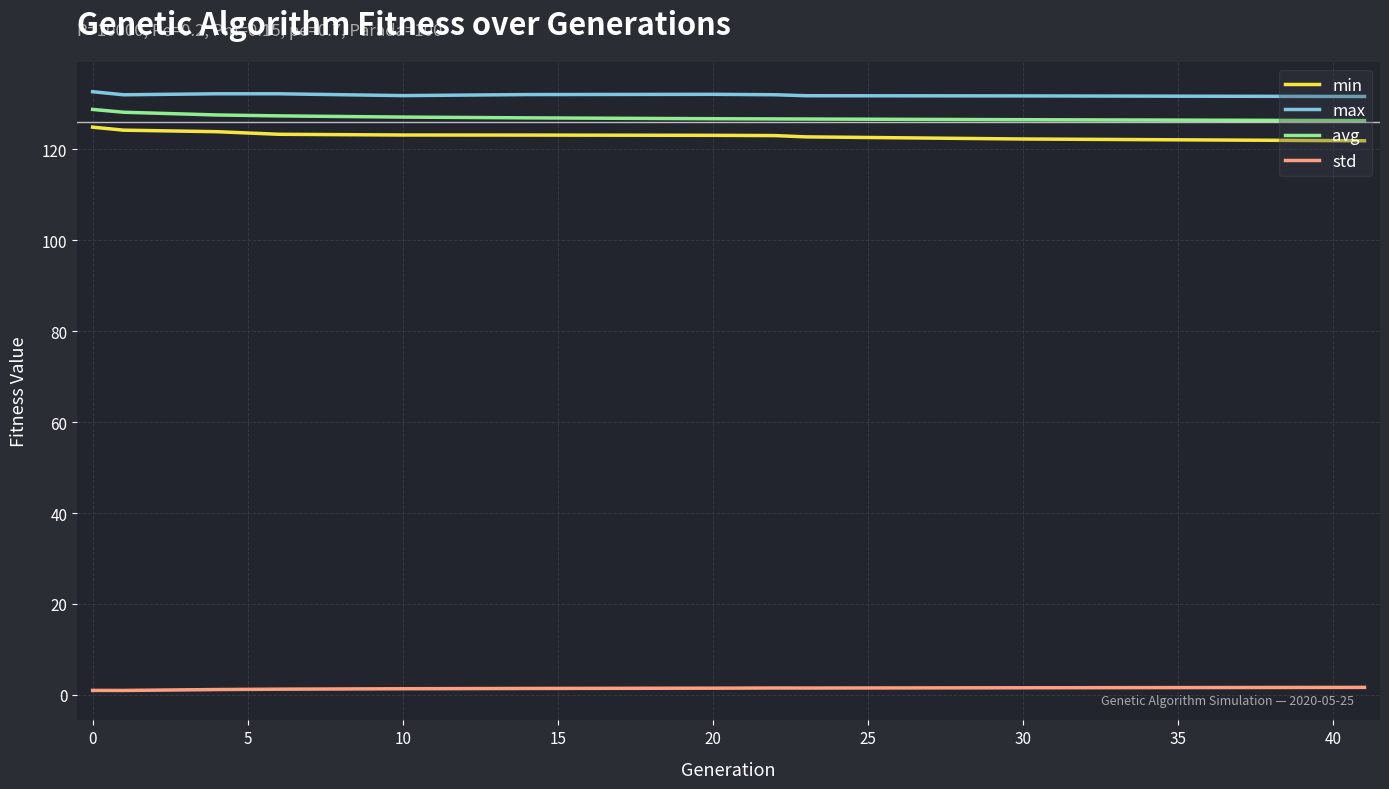

What is the lowest value of the min series?

121.8